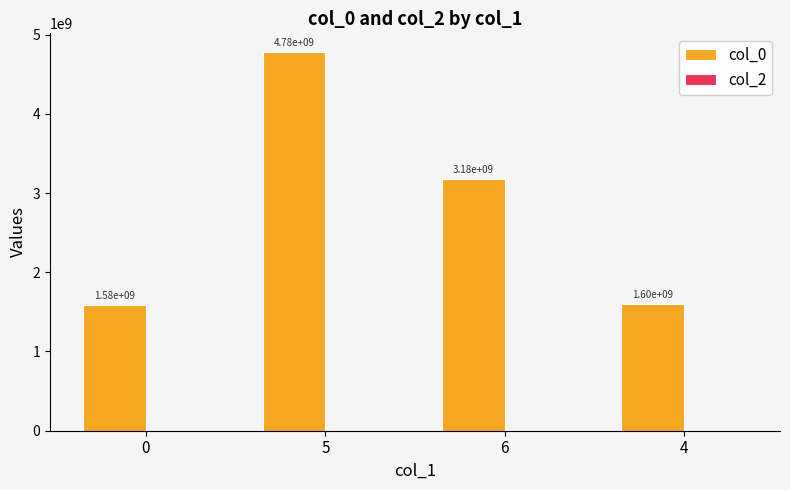

The chart shows a value of 1583800404 at 0. True or false?

True